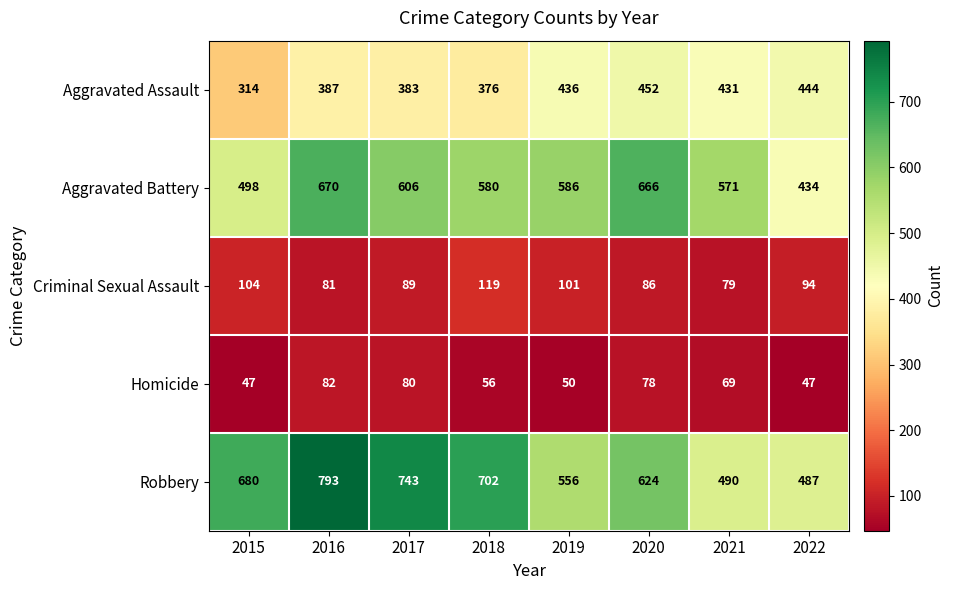

Between 2019 and 2021, which series saw the biggest shift?

Robbery